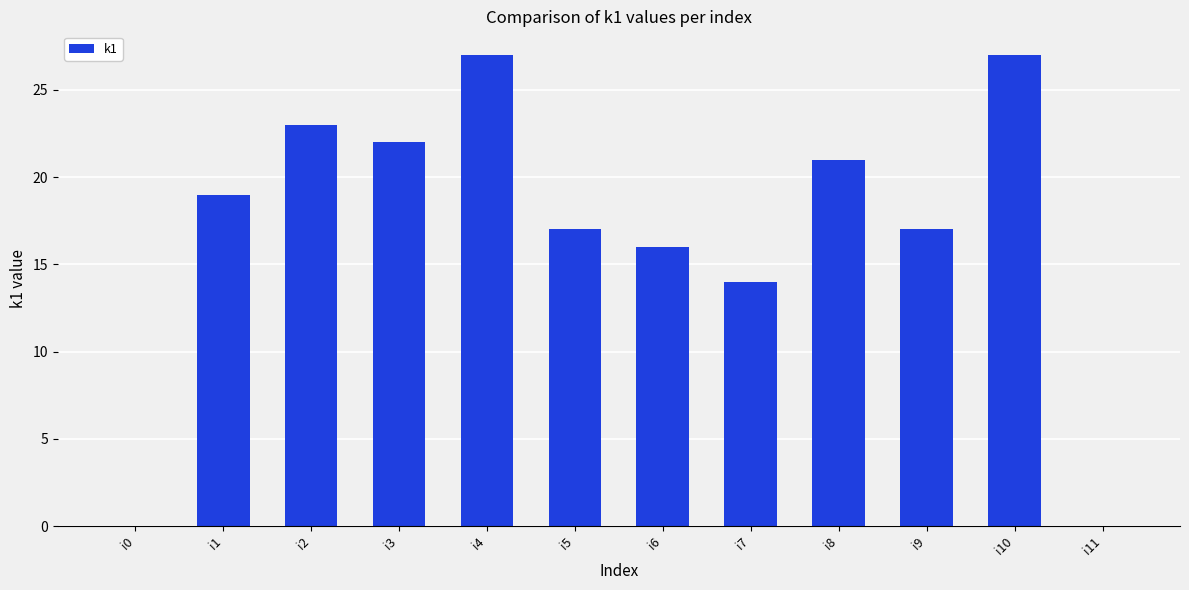

Reading right to left, what are all the values shown in this chart?

0	27	17	21	14	16	17	27	22	23	19	0